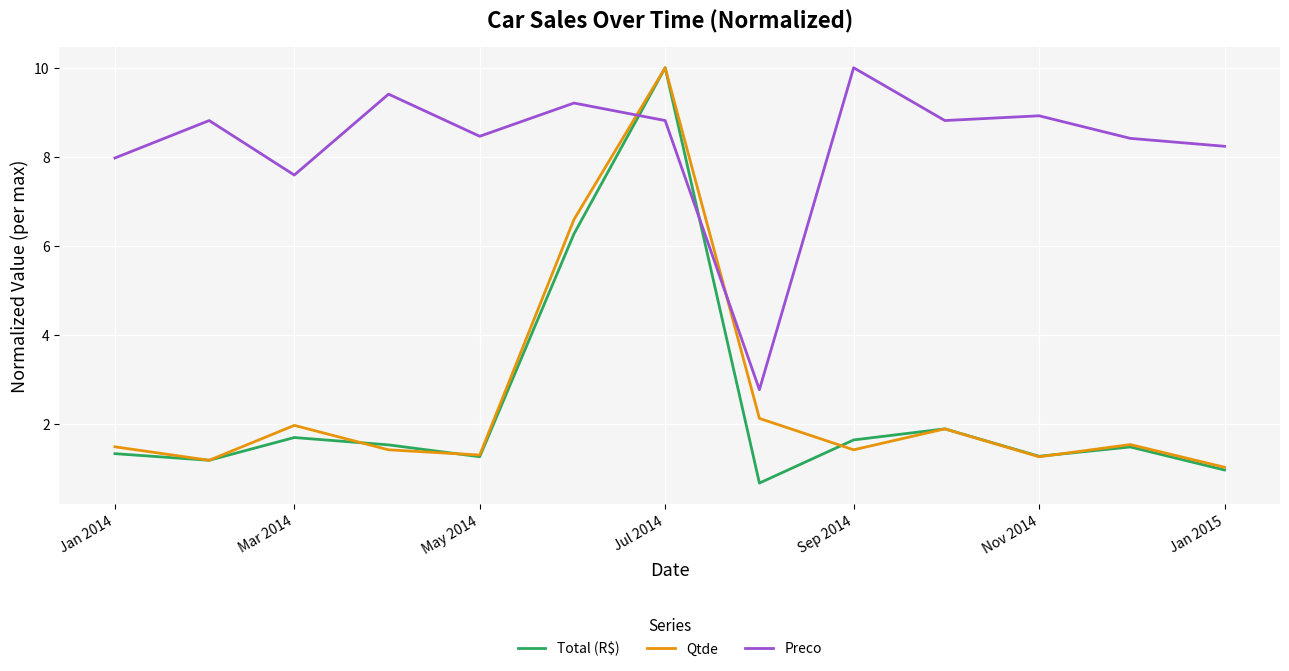

True or false: Qtde has more than 1 interior local peaks.

True